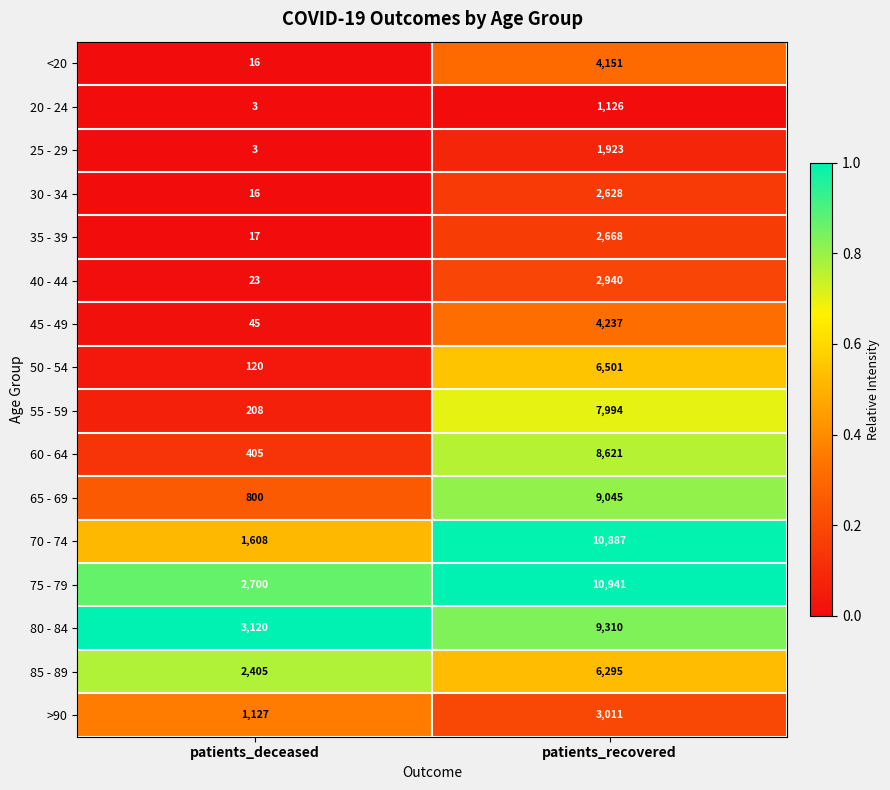

What is the difference between the 70 - 74 values at patients_recovered and patients_deceased?

9279